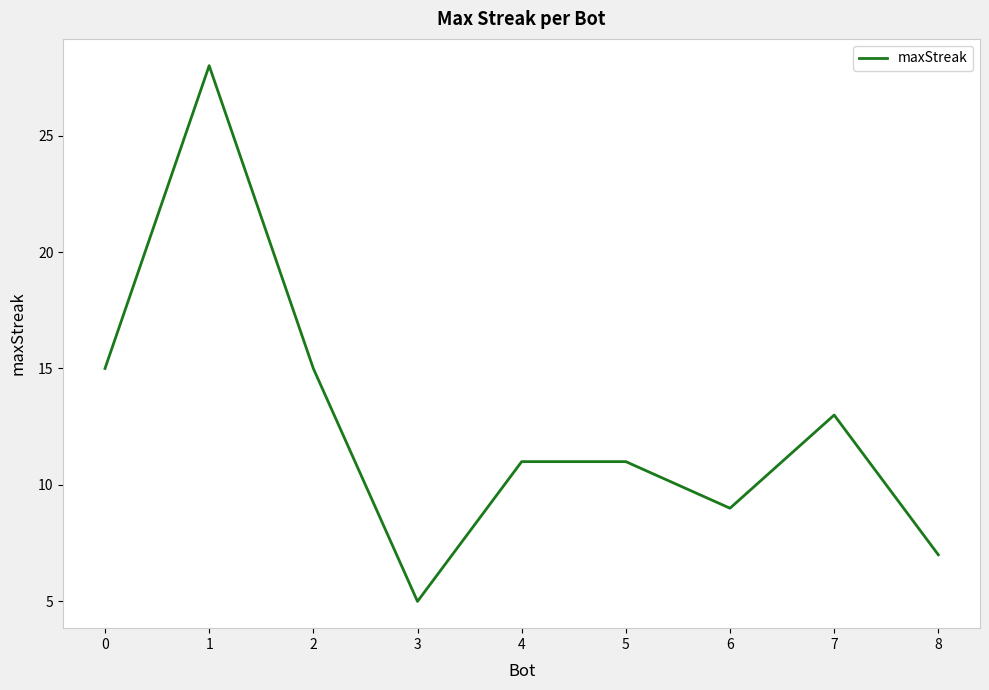

What is the sum of all values?

114